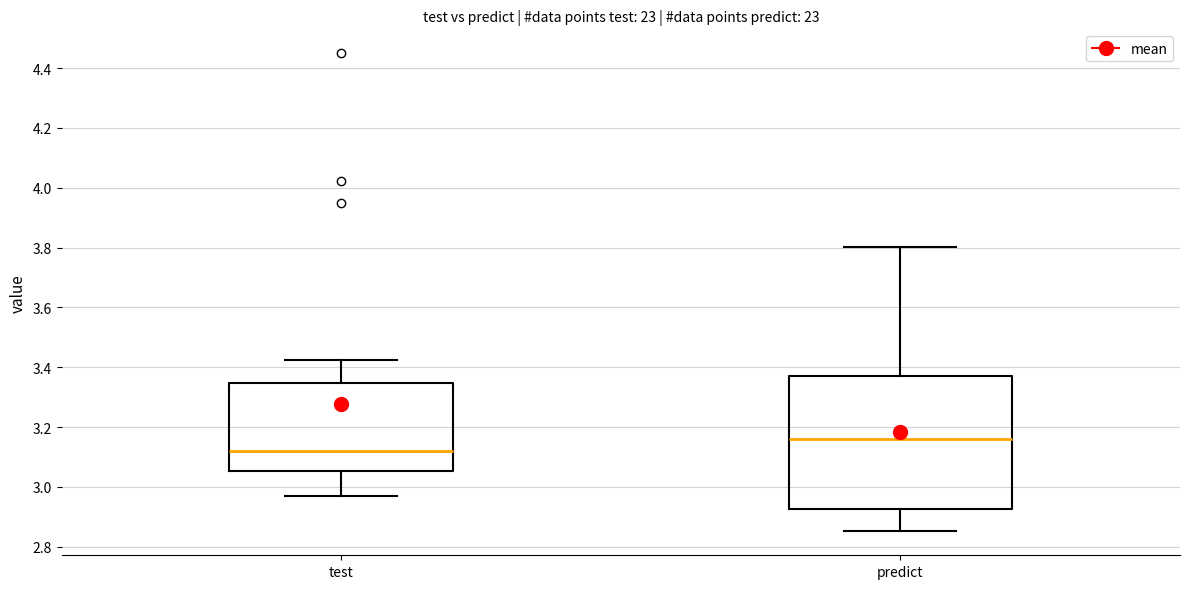

Which box's median line is the highest?

predict